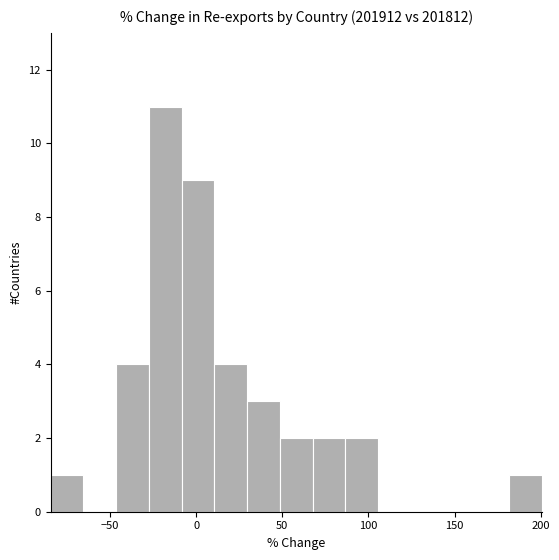

Around what value on the x-axis is the tallest bar? Give the approximate position of its centre, as read against the axis.

-20